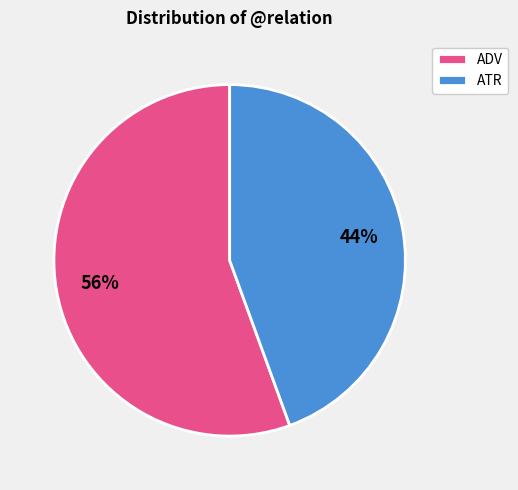

To the nearest percent, what is the average slice percentage?

50%